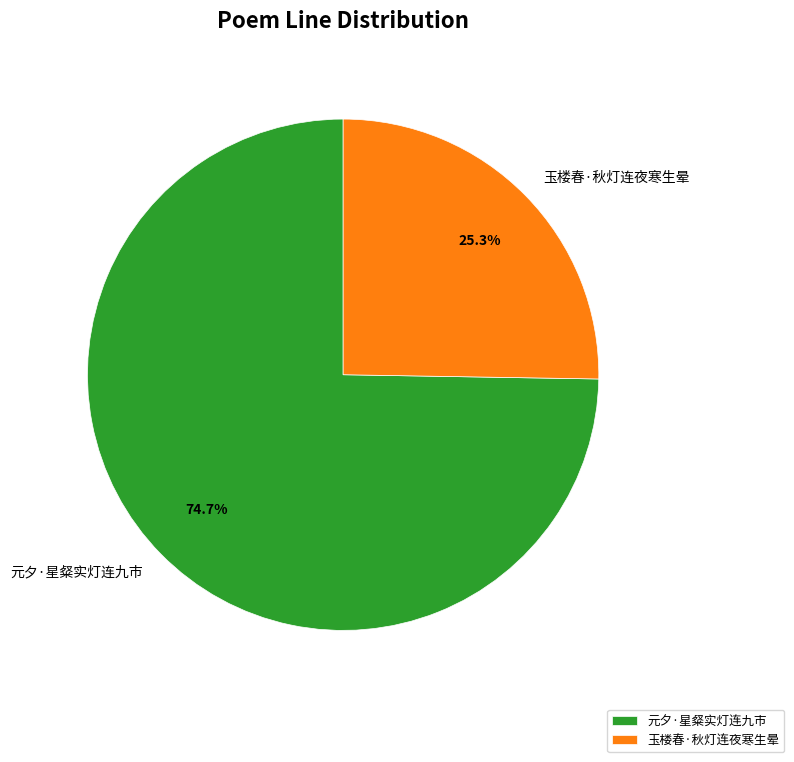

To the nearest percent, what is the difference between the 玉楼春·秋灯连夜寒生晕 and 元夕·星粲实灯连九市 slice percentages?

49%